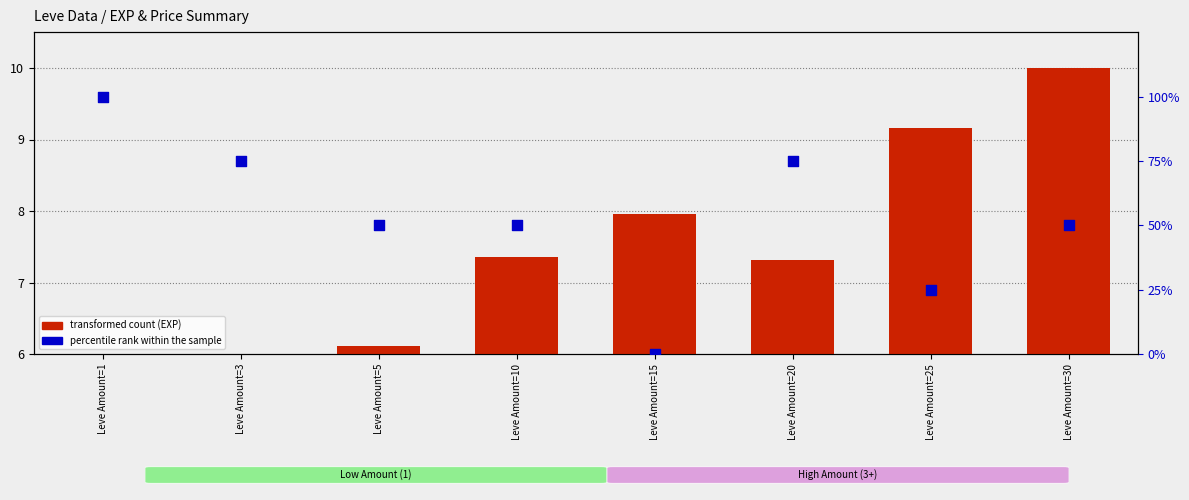

At how many categories does at least one series exceed 42?

6